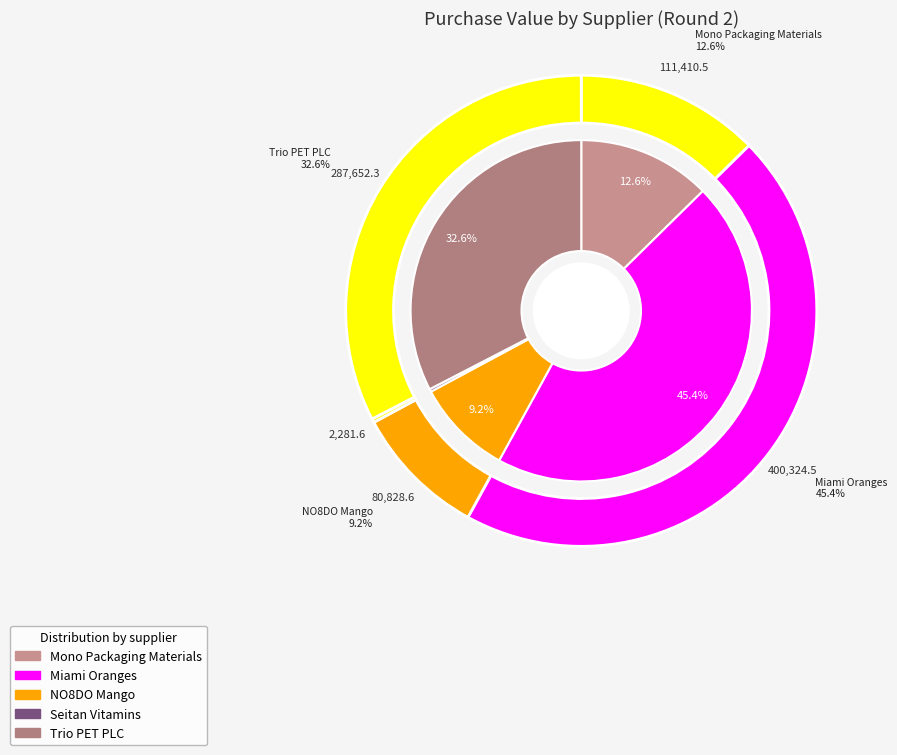

Is it true that Trio PET PLC is 33% of the pie?

True